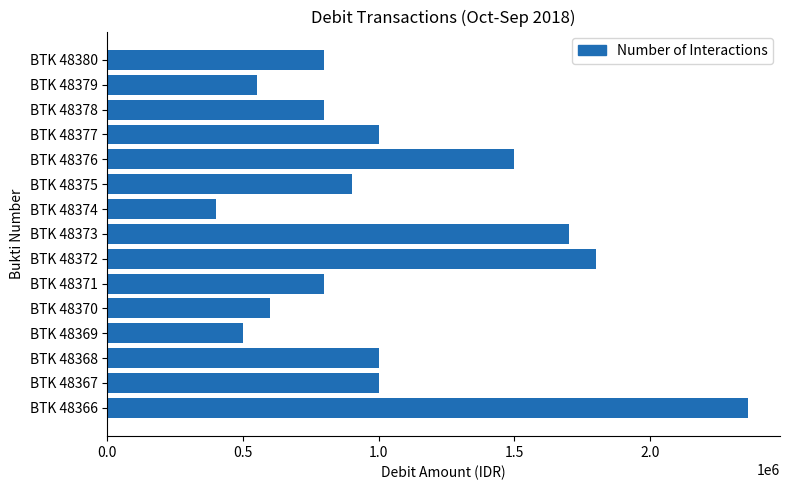

What is the difference between the maximum and minimum values?

1960000